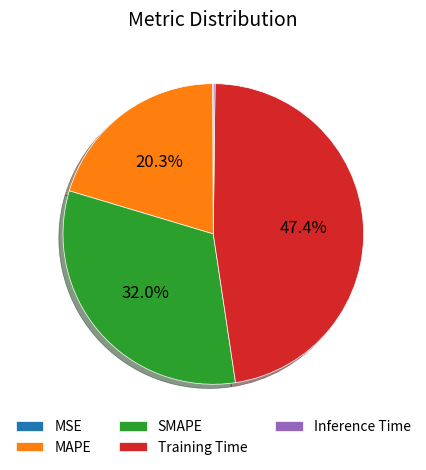

Approximately how many times larger is the value at MAPE compared to Training Time?

0.4